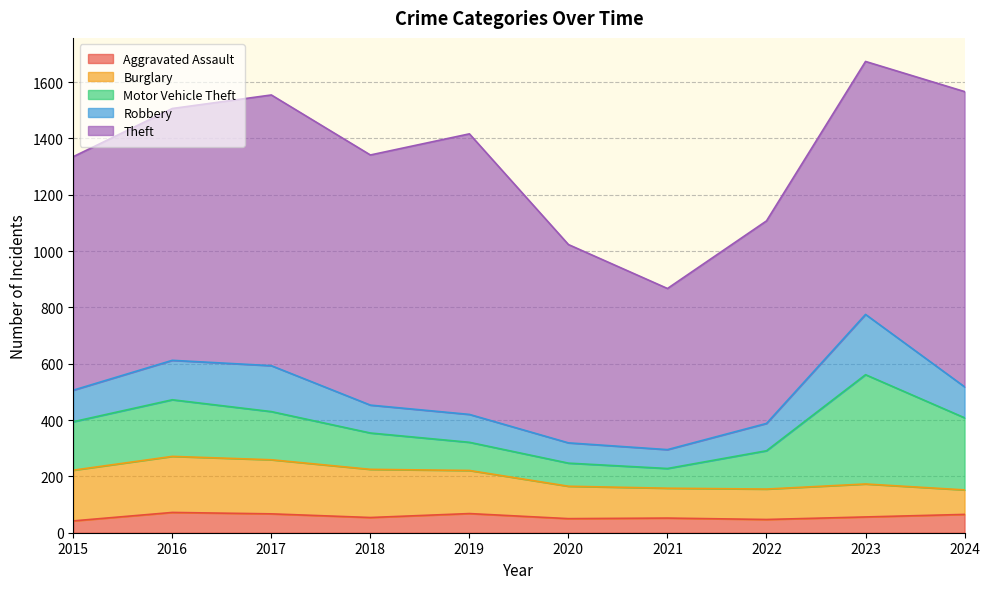

What is the total value across all series at 2020?

1023